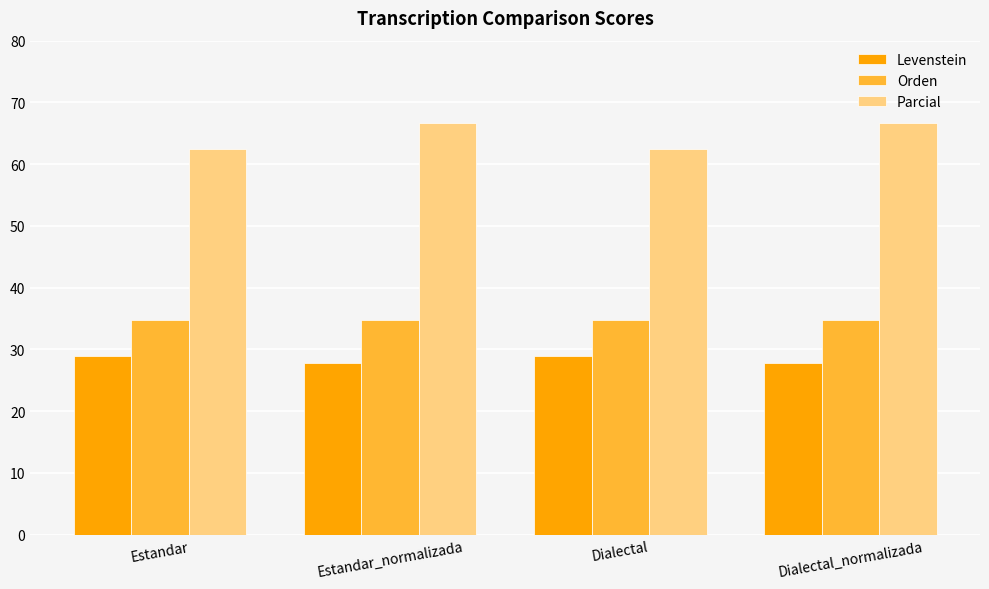

What is the approximate value of Orden at Estandar?

34.8